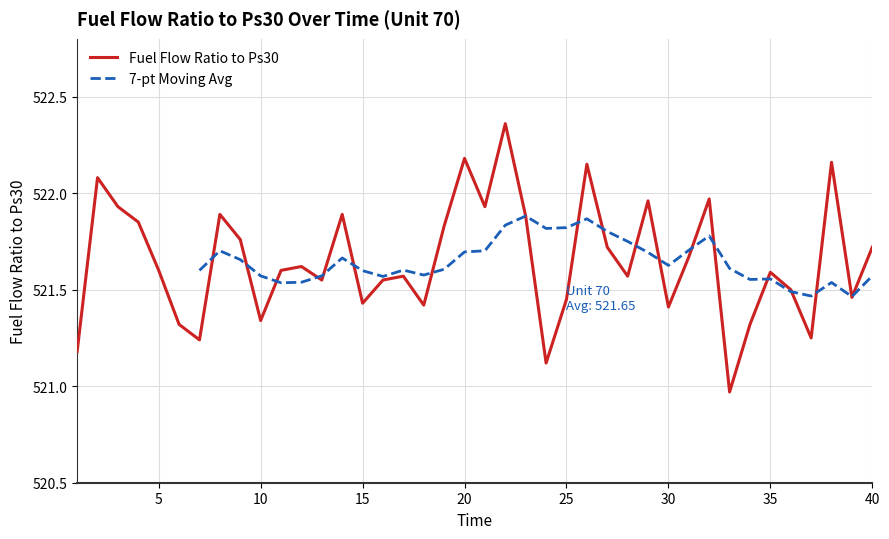

Rank the categories by value from highest to lowest.

22, 20, 38, 26, 2, 32, 29, 3, 21, 8, 14, 23, 4, 19, 9, 27, 40, 31, 12, 5, 11, 35, 17, 28, 13, 16, 36, 39, 25, 15, 18, 30, 10, 6, 34, 37, 7, 1, 24, 33